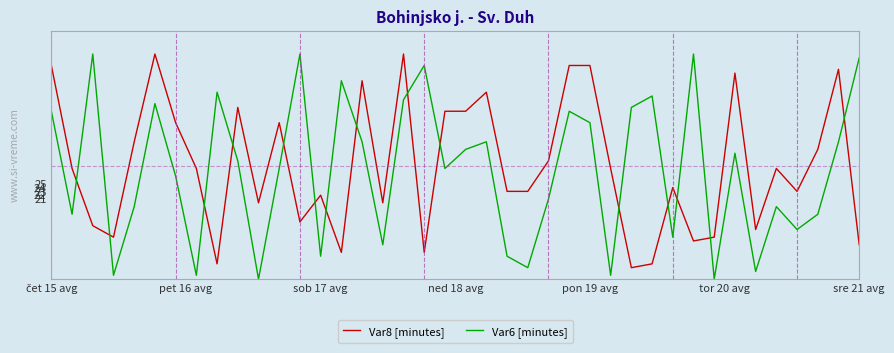

What are all the series names shown in the legend?

Var8 [minutes], Var6 [minutes]